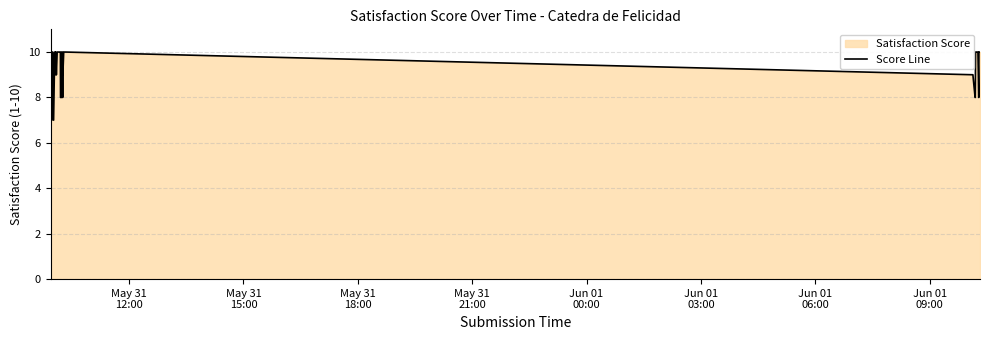

What is the greatest value displayed?

10